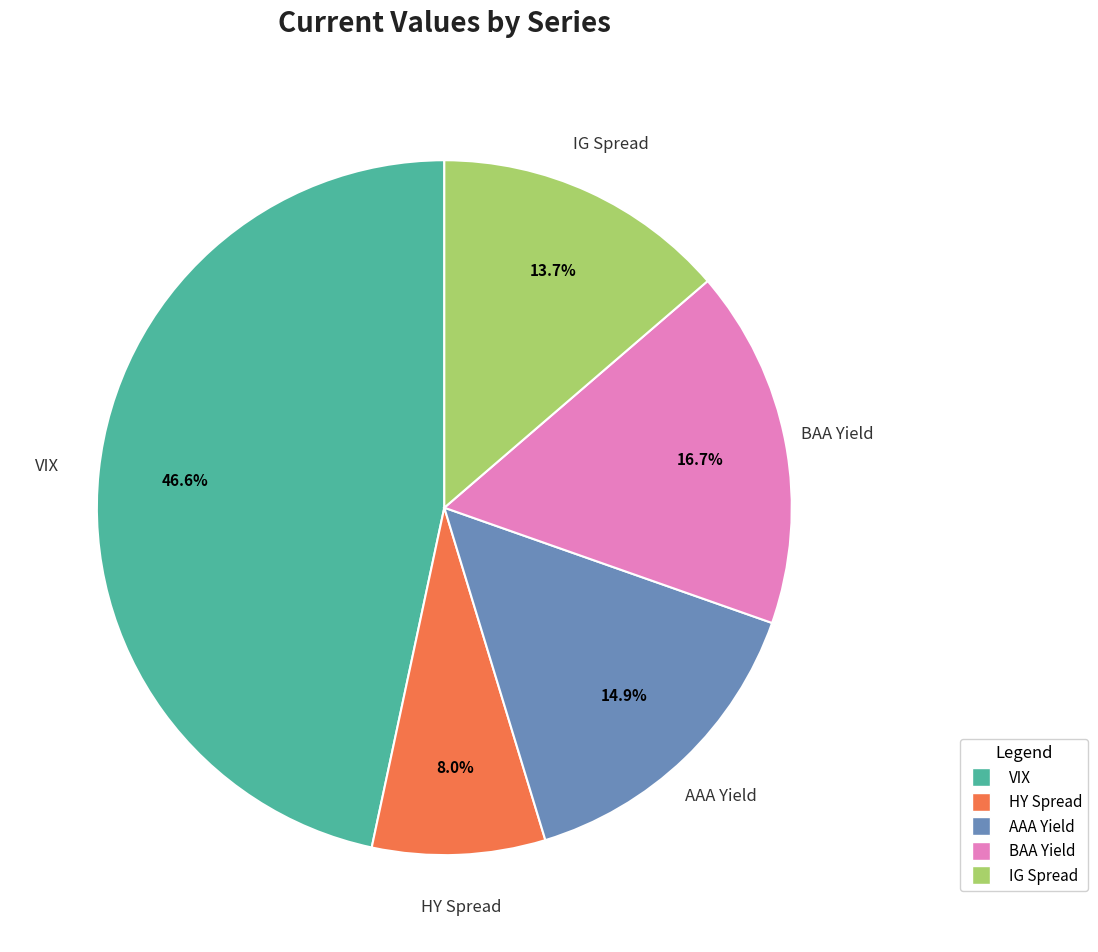

How many segments does this pie chart have?

5